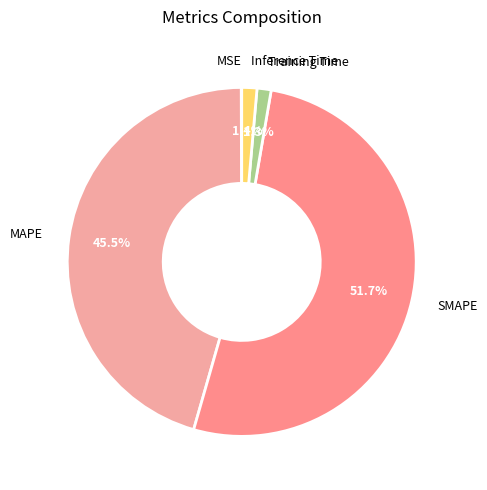

What is the largest slice in the pie chart?

SMAPE